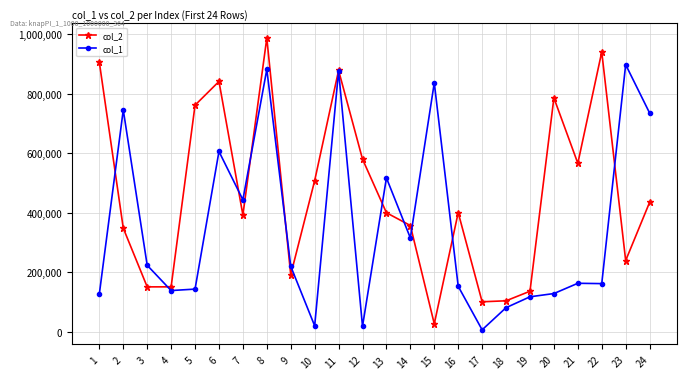

After their last crossing, which series has the higher values: col_1 or col_2?

col_1